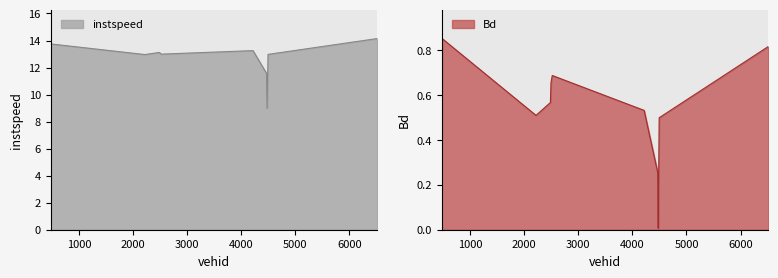

The value of Bd at 4495.0 is 0.5. True or false?

True